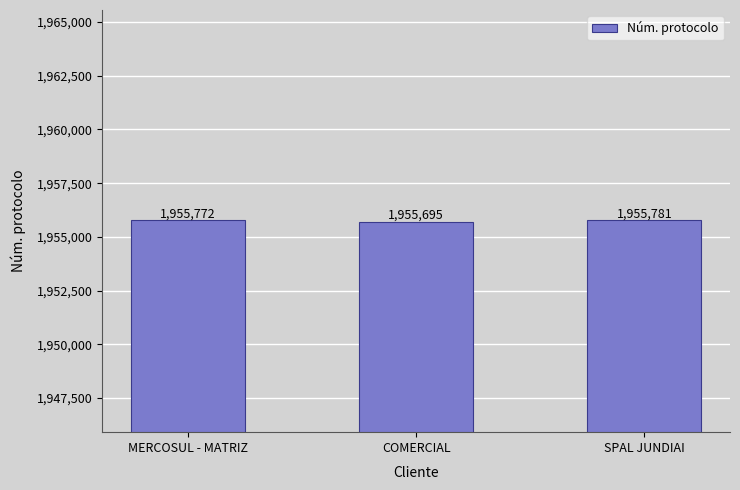

What position from the left is MERCOSUL - MATRIZ?

1